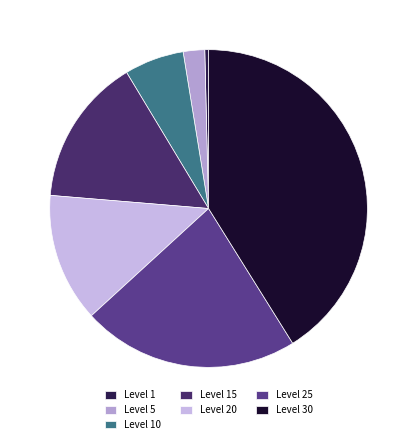

Approximately how many times larger is the value at Level 20 compared to Level 5?

6.0